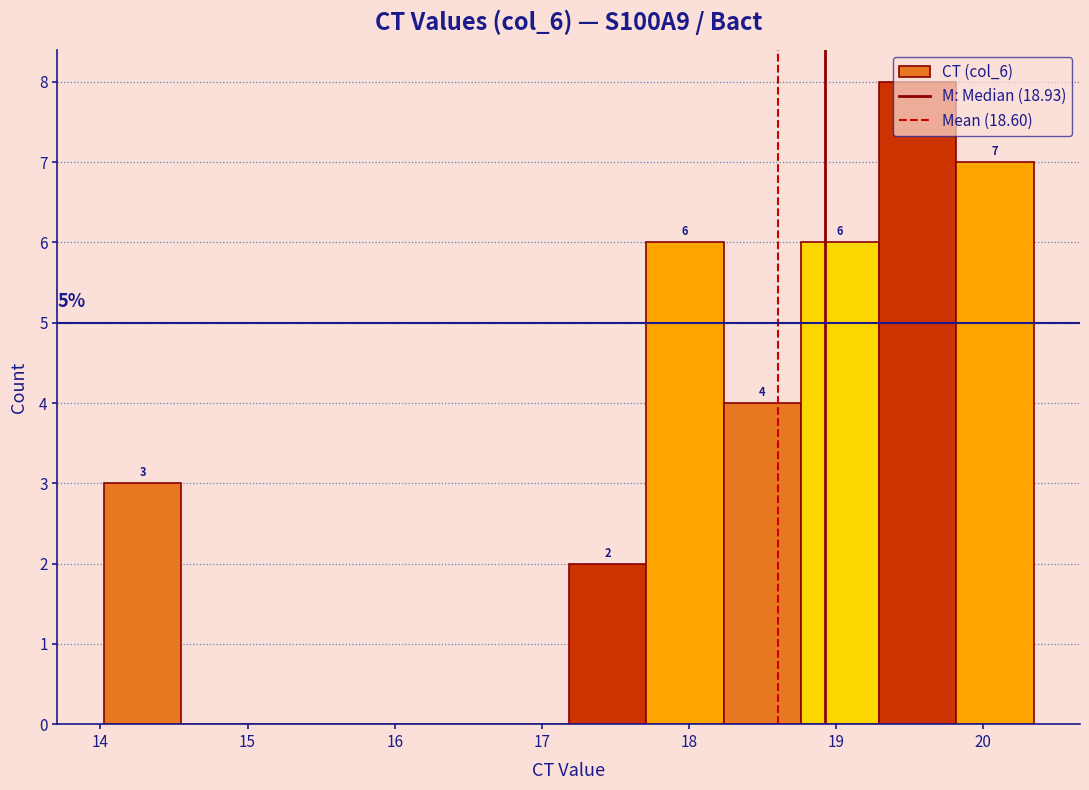

Over which range of the x-axis is the bar tallest?

19.3 to 19.8